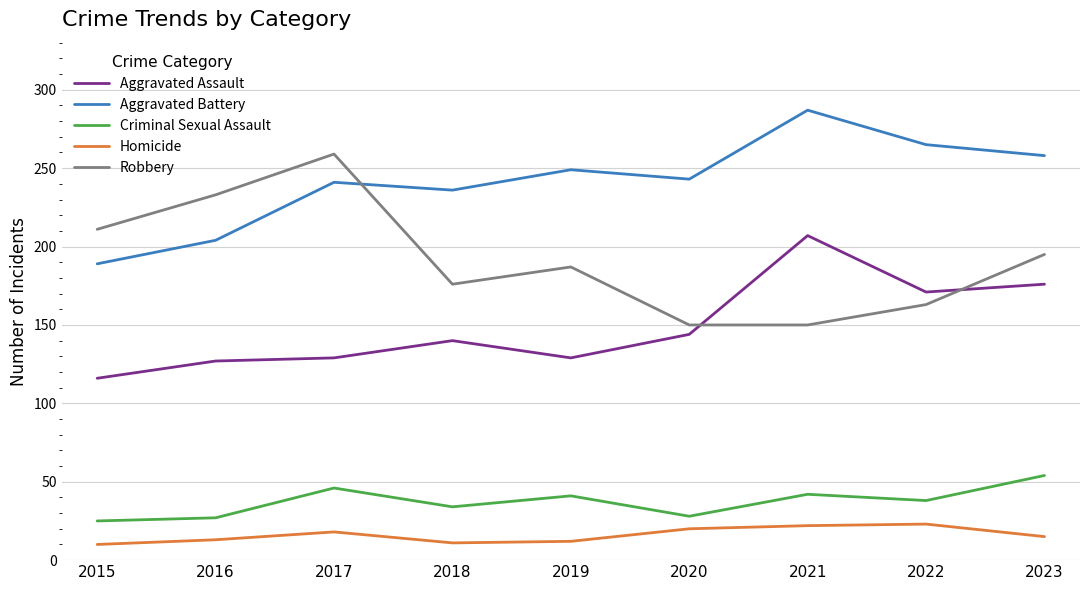

What is the difference between the highest and lowest values at 2018?

225